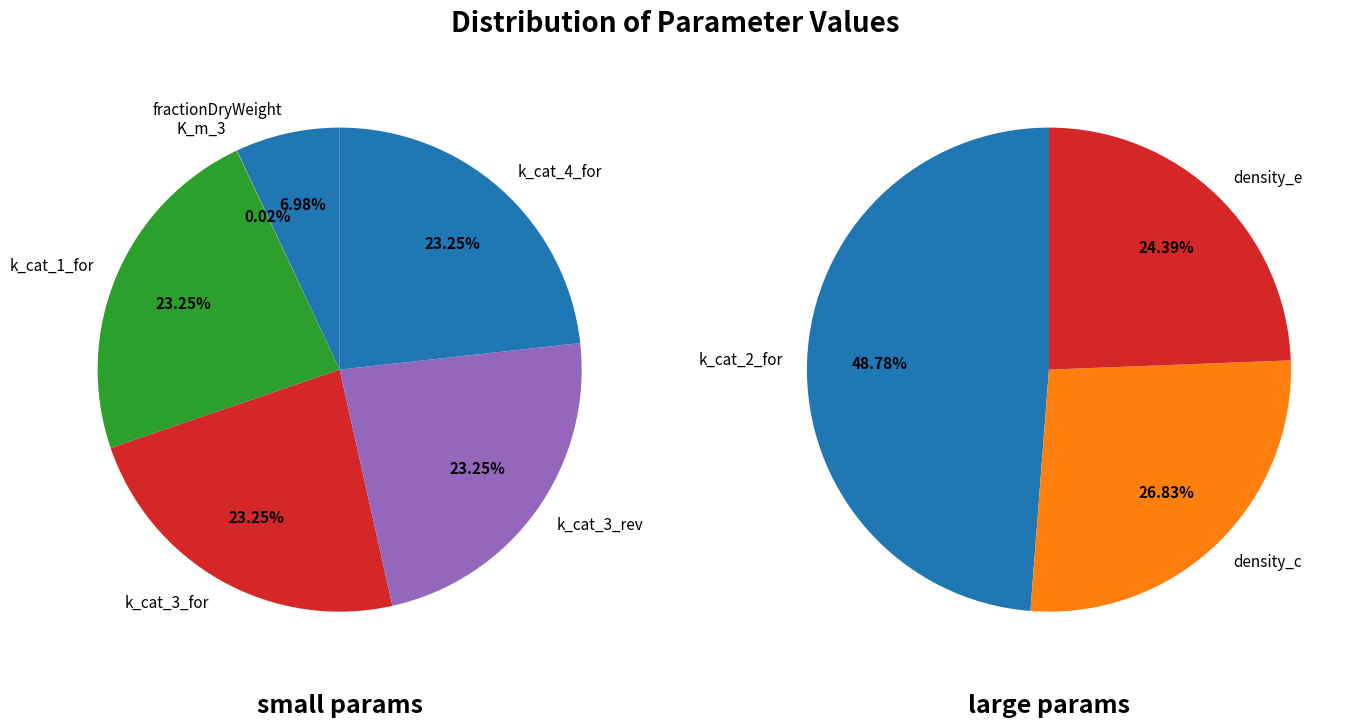

Count the number of slices in the pie.

9